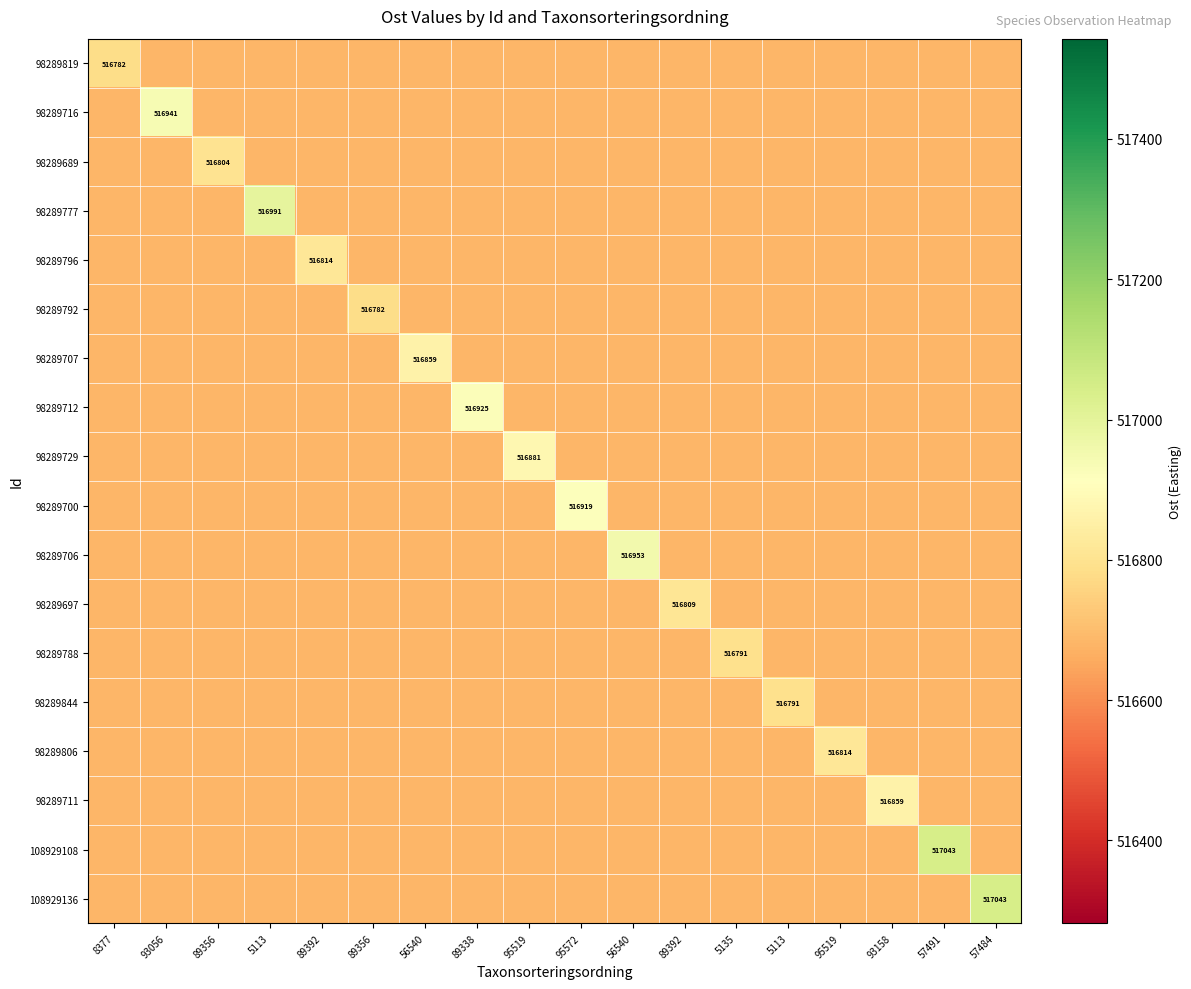

Where is 98289819 nearest to the value 516731?

93056